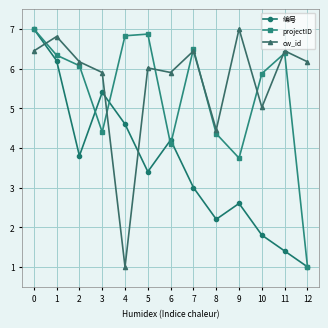

Is this an area chart (filled region under the line)?

No